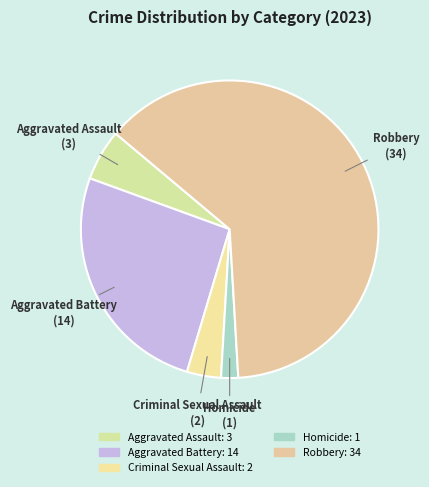

To the nearest percent, what is the difference between the largest and smallest slice percentages?

61%